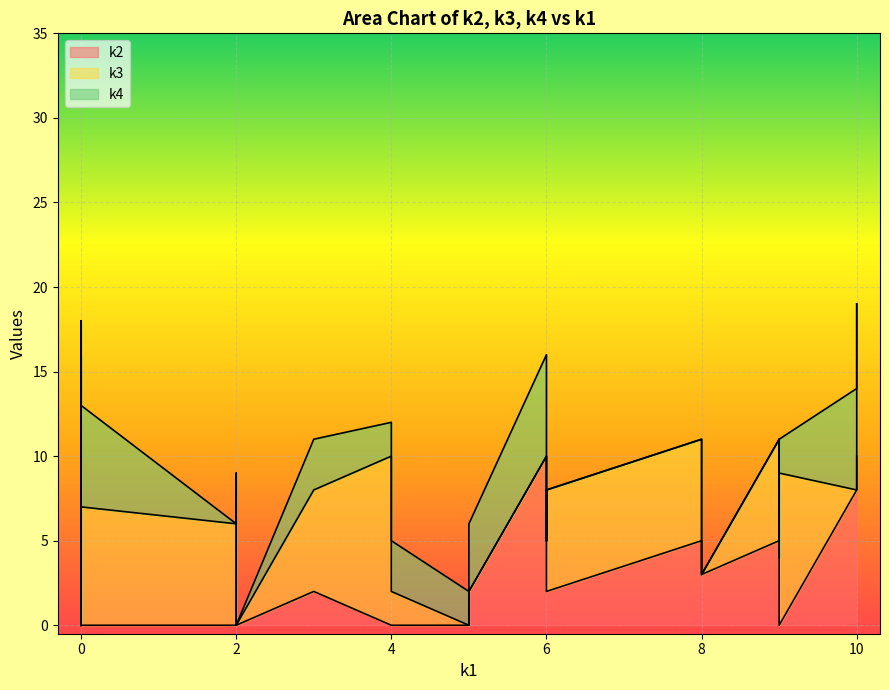

Which series has the largest total across all categories?

k3